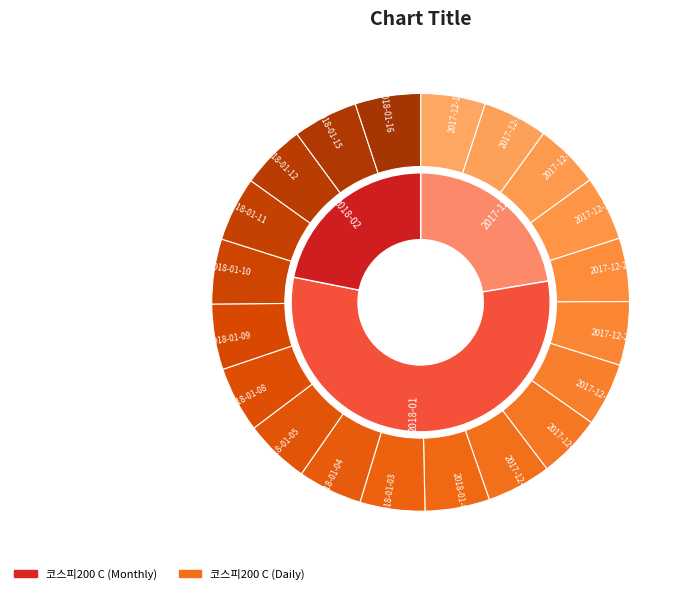

Which has a higher value, 2018-01-11 or 2018-02-05?

2018-01-11